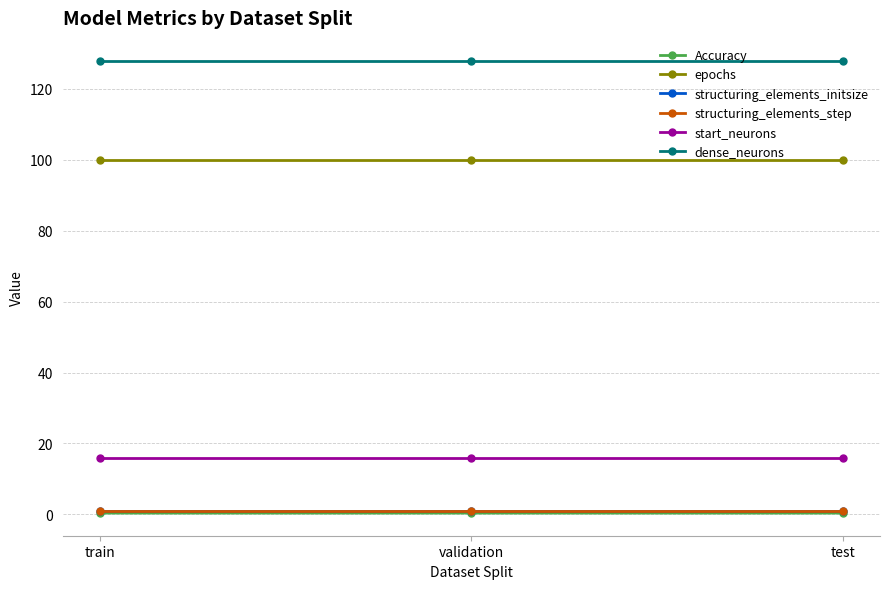

Does the chart have visible grid lines?

Yes